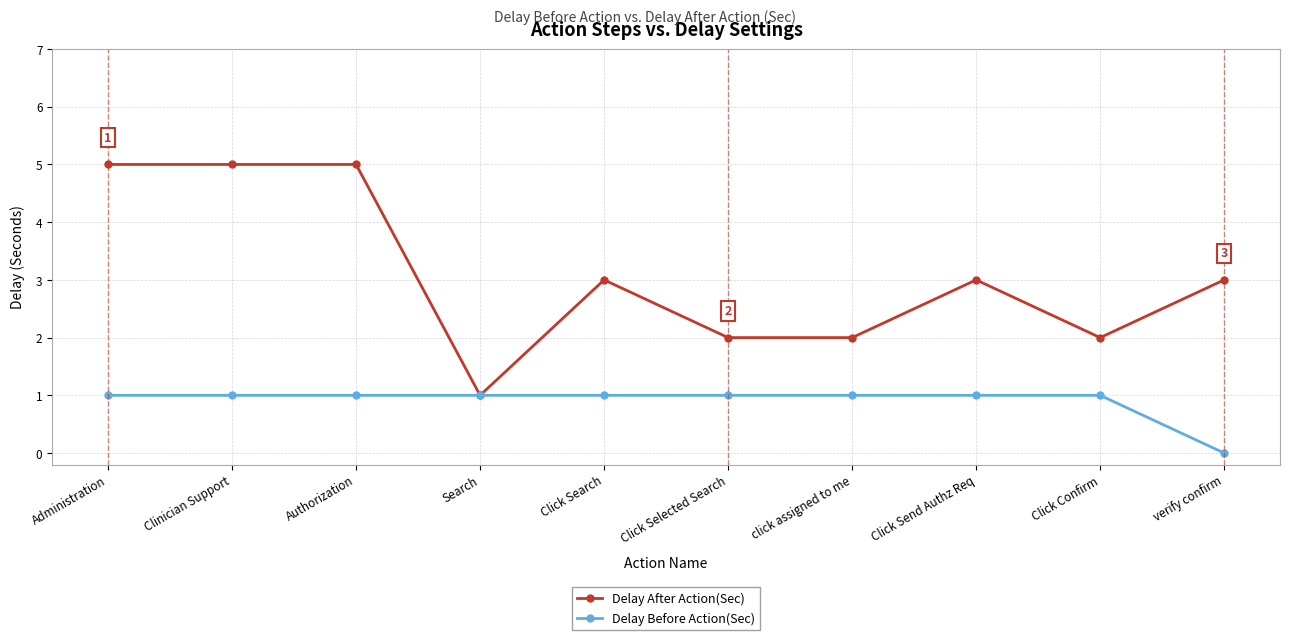

At which label does Delay After Action(Sec) first exceed 3?

Administration